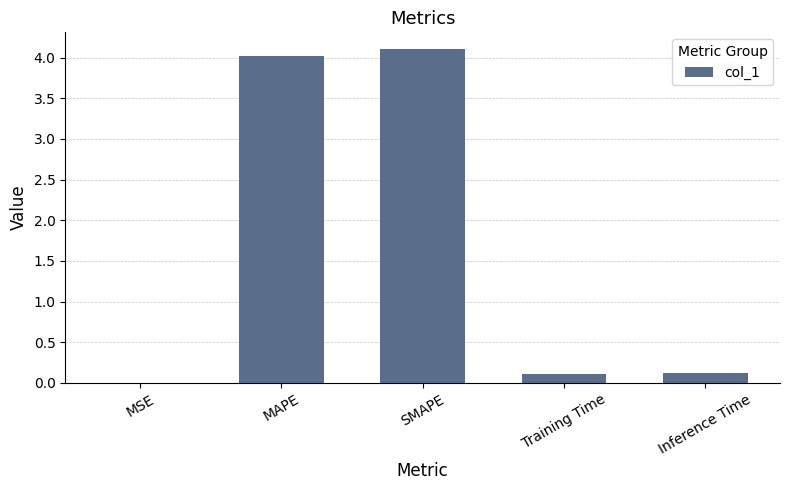

What is the difference between the values at SMAPE and Training Time?

4.0